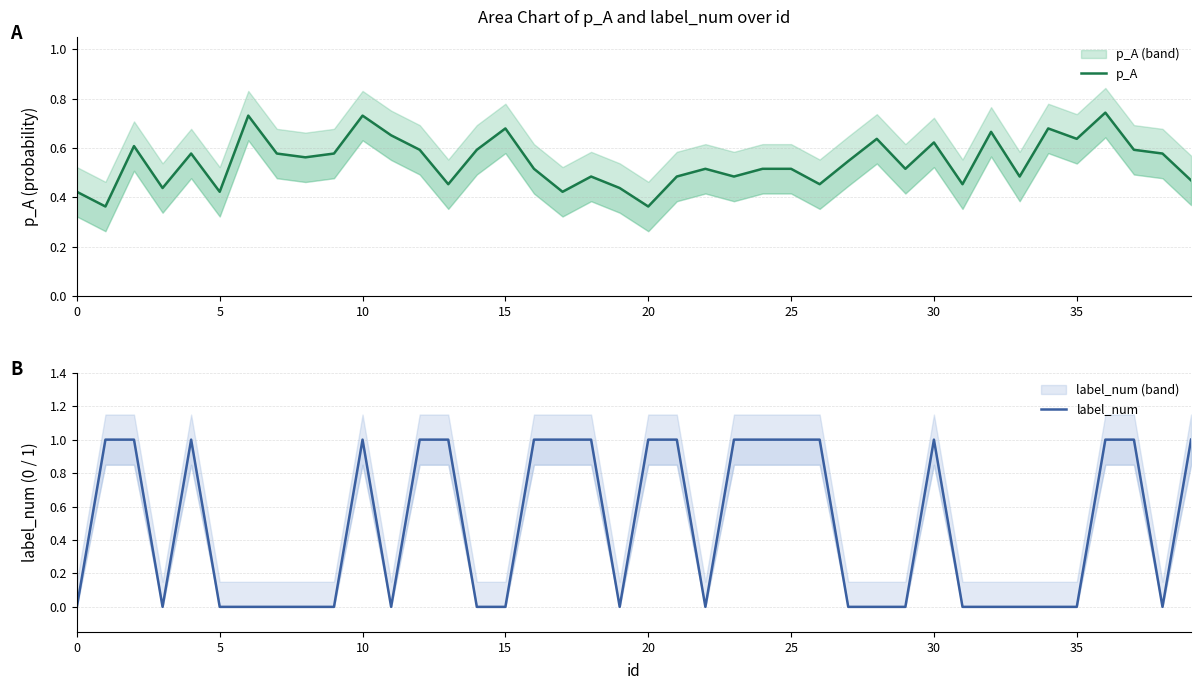

What is the difference between the second highest and minimum values in the label_num series?

1.0